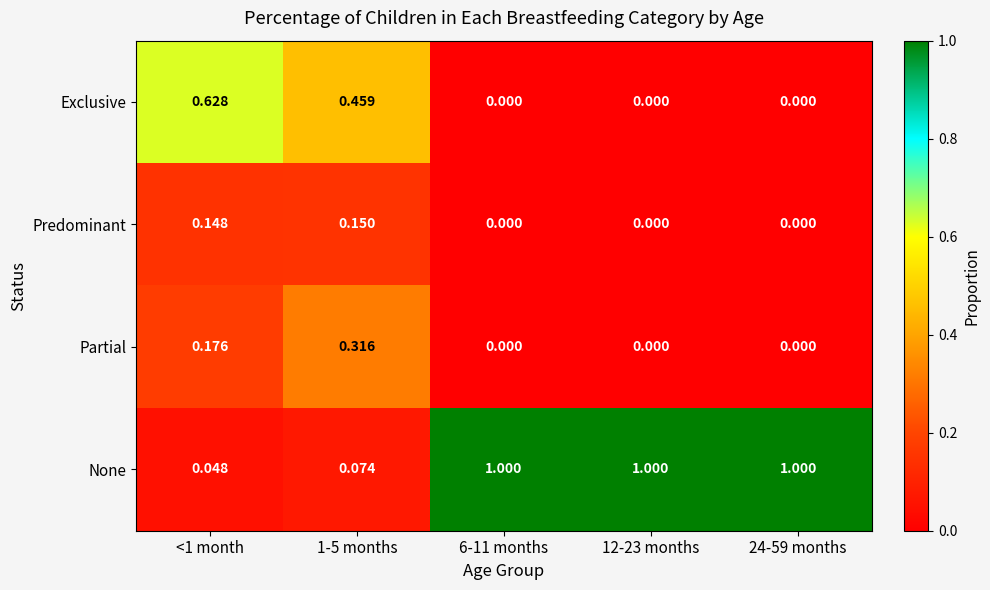

Rank the series at <1 month from highest to lowest value.

Exclusive, Partial, Predominant, None